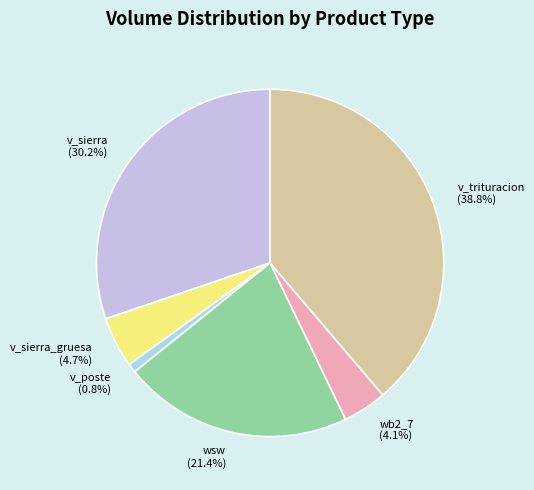

What percentage do v_trituracion and v_sierra together represent?

69.0%